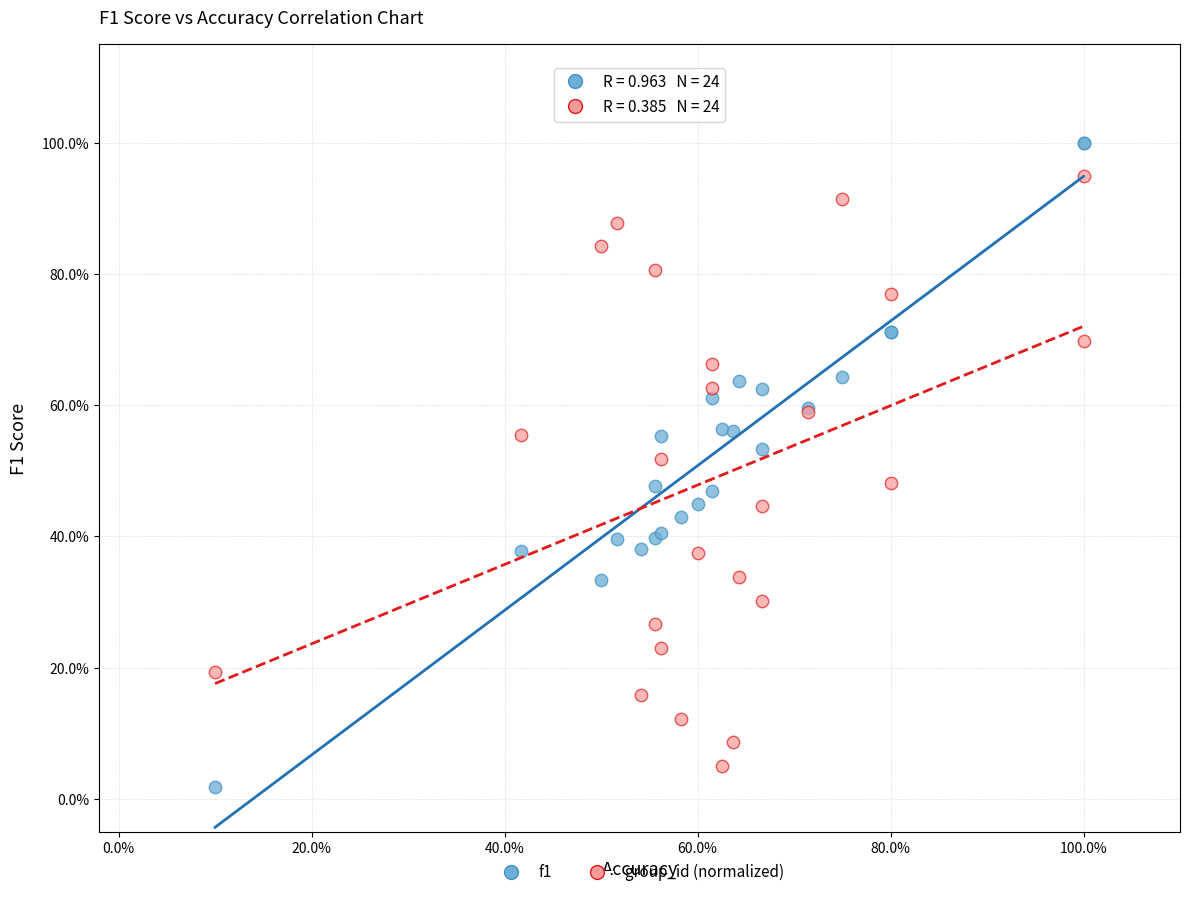

What are all the series names shown in the legend?

f1, group_id (normalized)